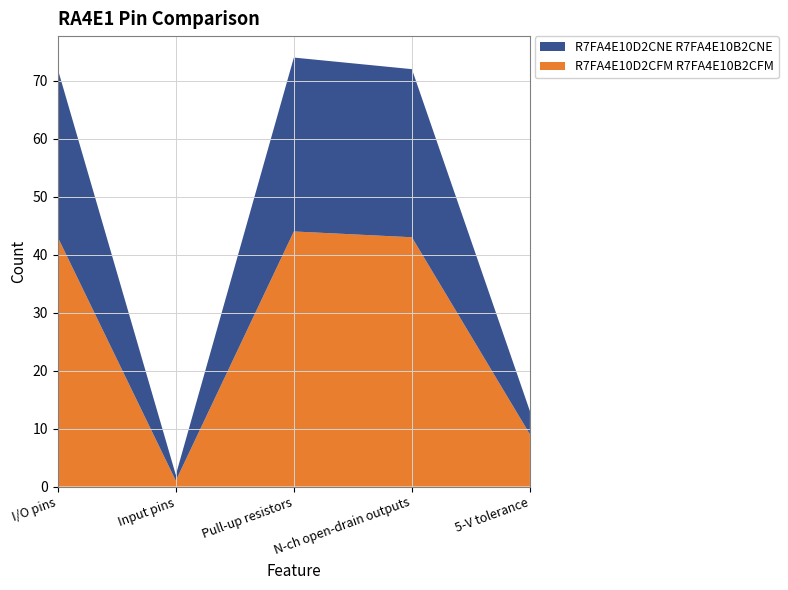

Reading right to left, list all the values displayed in this chart.

R7FA4E10D2CFM R7FA4E10B2CFM: 5-V tolerance=9	N-ch open-drain outputs=43	Pull-up resistors=44	Input pins=1	I/O pins=43
R7FA4E10D2CNE R7FA4E10B2CNE: 5-V tolerance=4	N-ch open-drain outputs=29	Pull-up resistors=30	Input pins=1	I/O pins=29